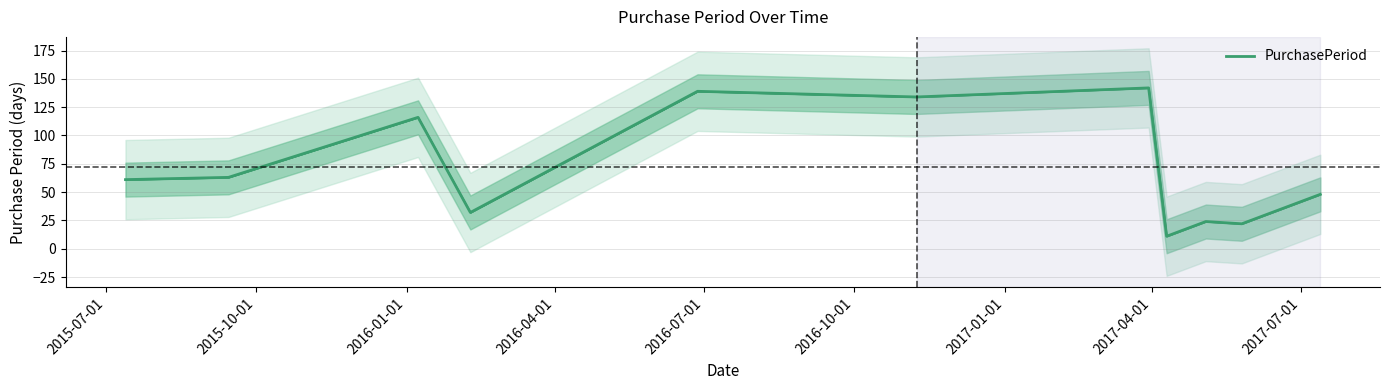

How many distinct data groups are displayed?

1